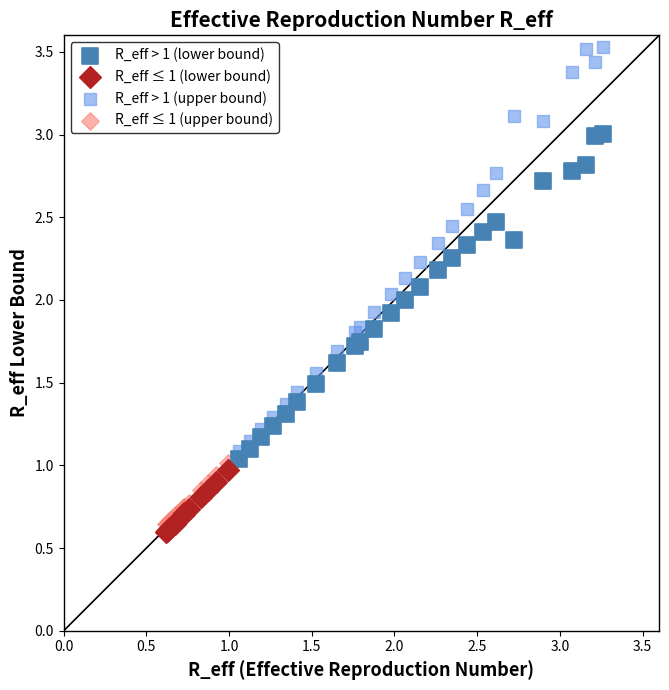

Which series has the largest Y range (max minus min)?

R_eff > 1 (upper bound)